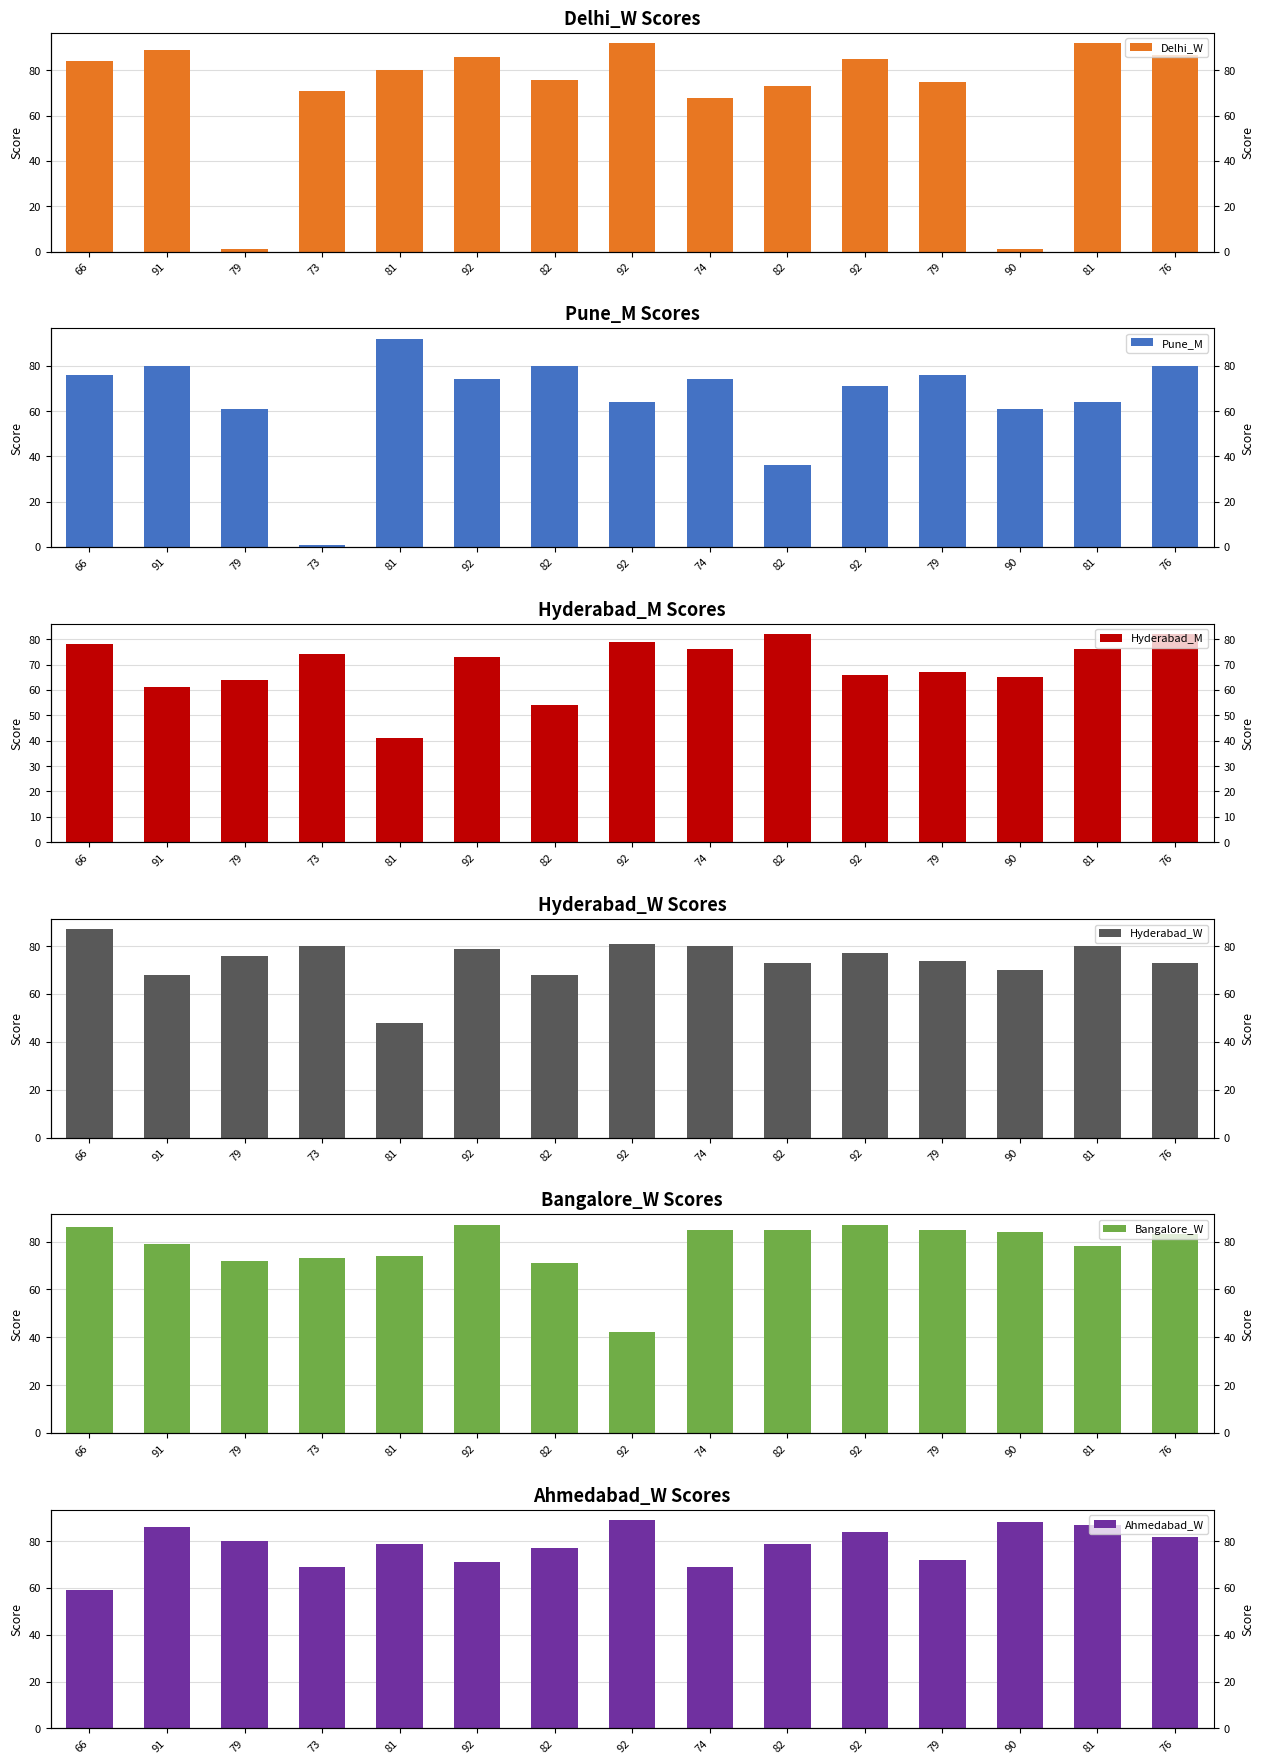

What is the label of the 10th bar from the left?

82